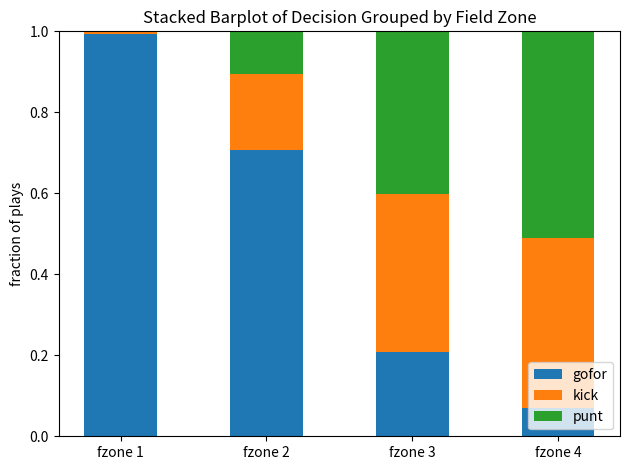

Which category has the highest value in the gofor series?

fzone 1